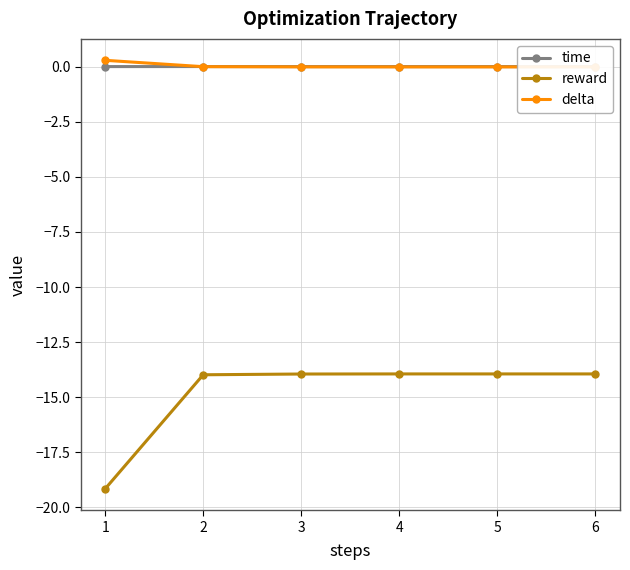

Reading right to left, extract all data points from this chart.

time: 6=0.0	5=0.0	4=0.0	3=0.0	2=0.0	1=0.0
reward: 6=-13.9	5=-13.9	4=-13.9	3=-14.0	2=-14.0	1=-19.2
delta: 6=0.0	5=0.0	4=0.0	3=0.0	2=0.0	1=0.3